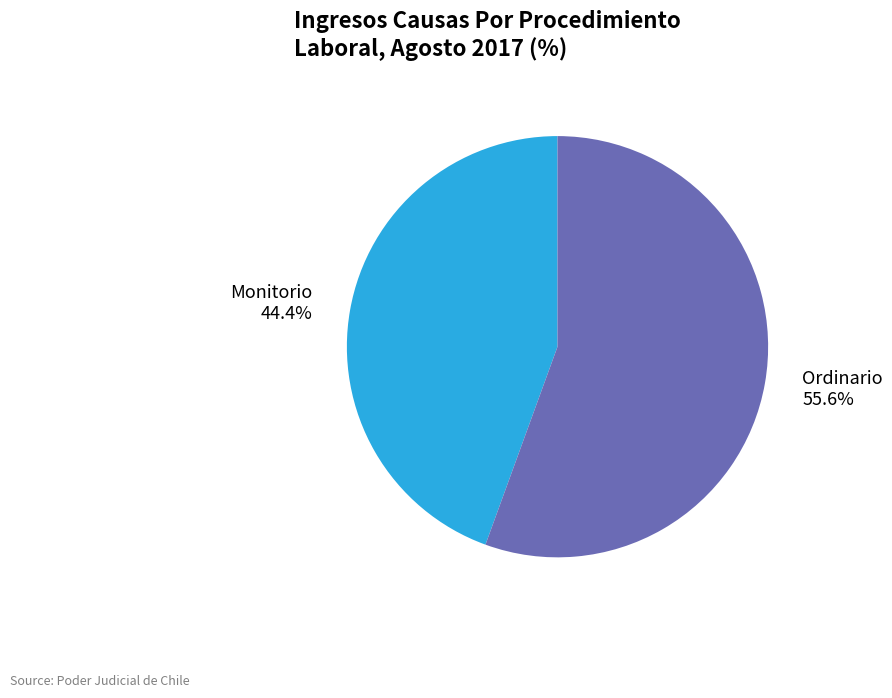

Is Monitorio the majority of the pie?

No